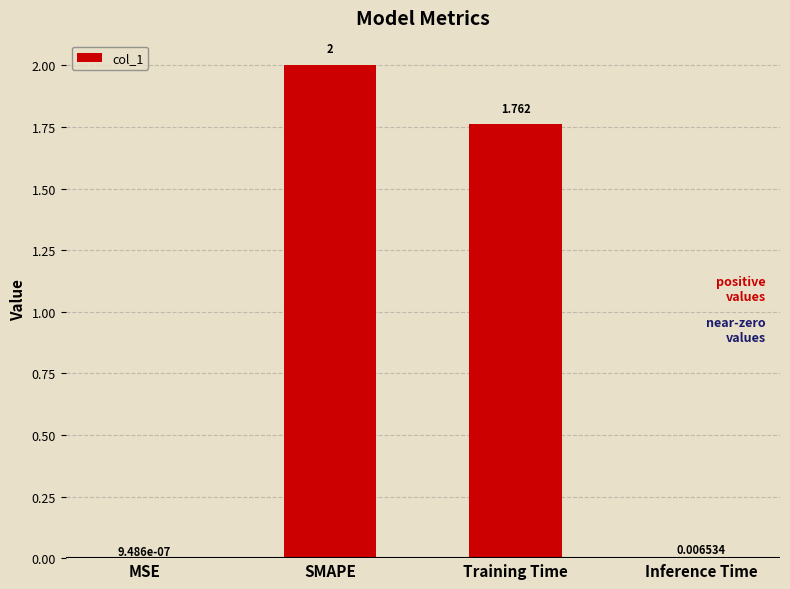

At which label does the data first exceed 1?

SMAPE